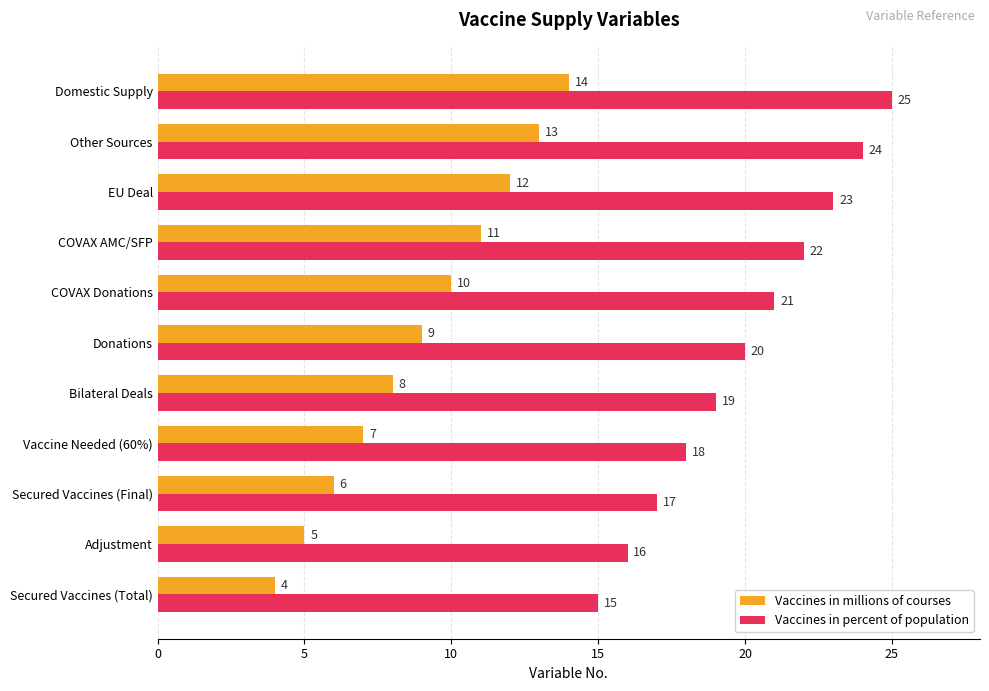

How many Vaccines in percent of population values are between 17 and 23?

7